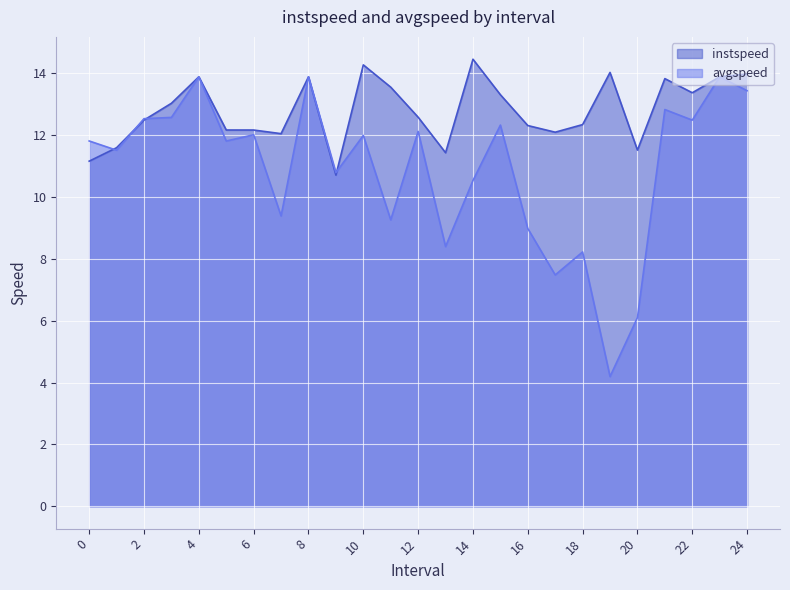

Which has a higher value, 16.0 or 24.0?

24.0